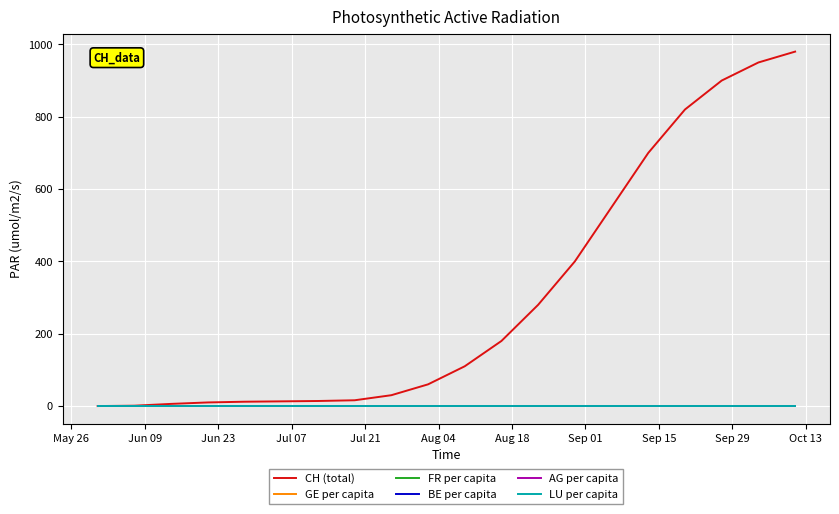

Which series has the largest range (max minus min)?

CH (total)